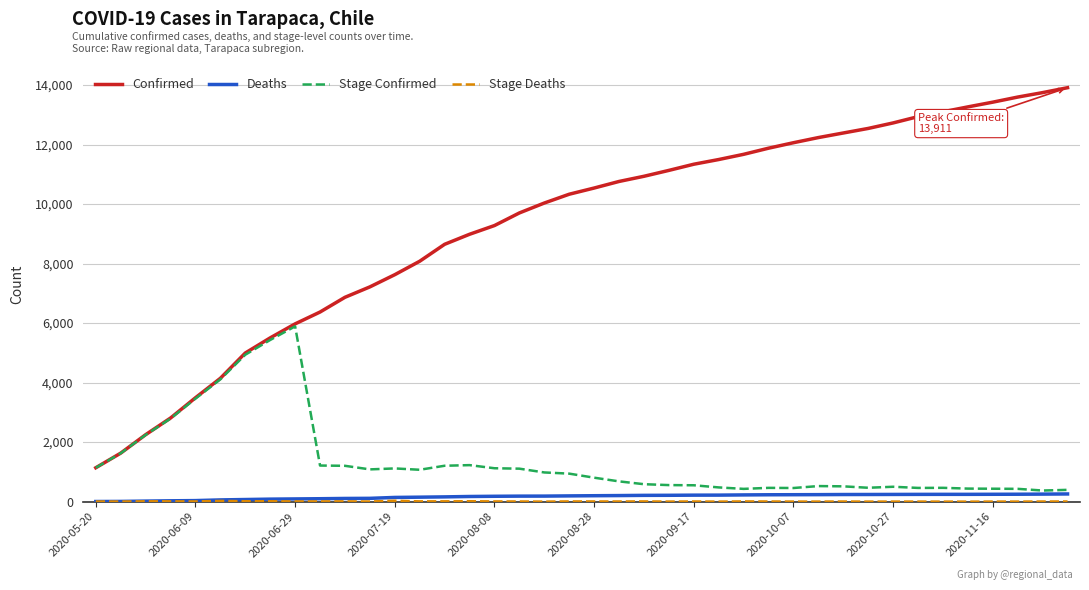

Which series has the largest range (max minus min)?

Confirmed